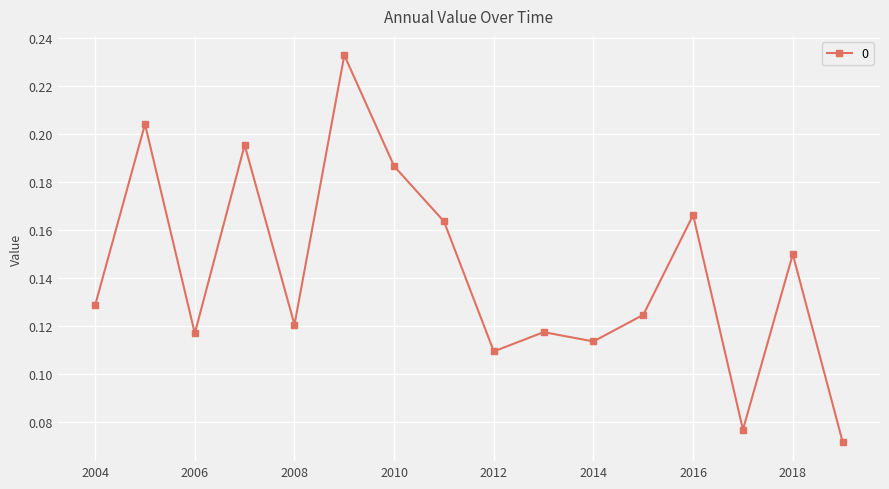

How many points are lower than both their immediate neighbors (excluding endpoints)?

5